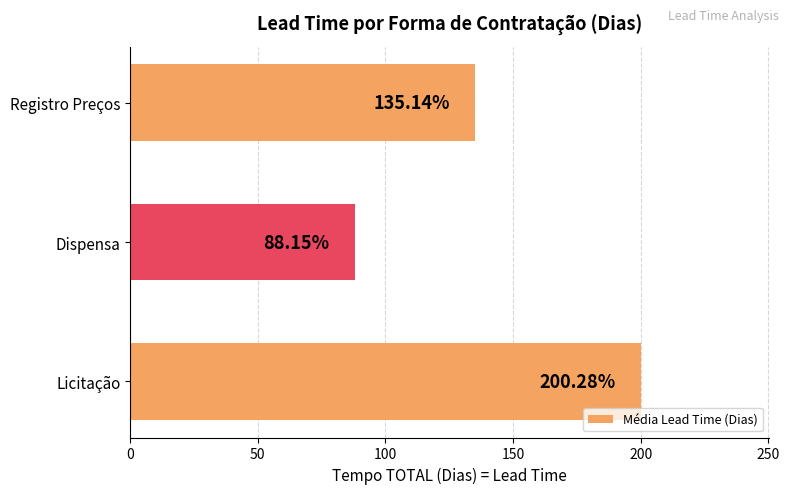

List the labels in order of value, largest first.

Licitação, Registro Preços, Dispensa